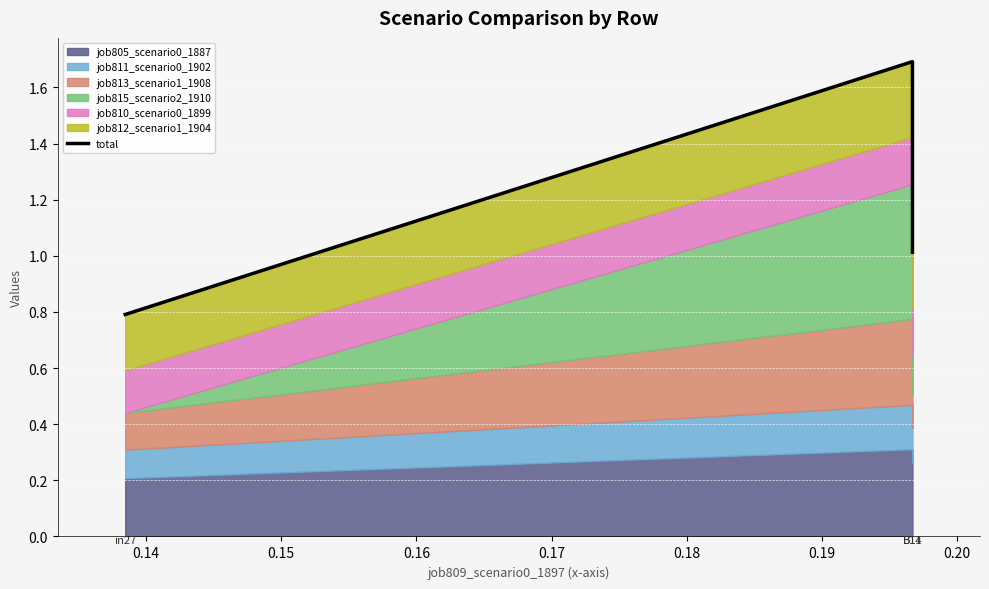

Does the chart display data point markers on the line(s)?

No